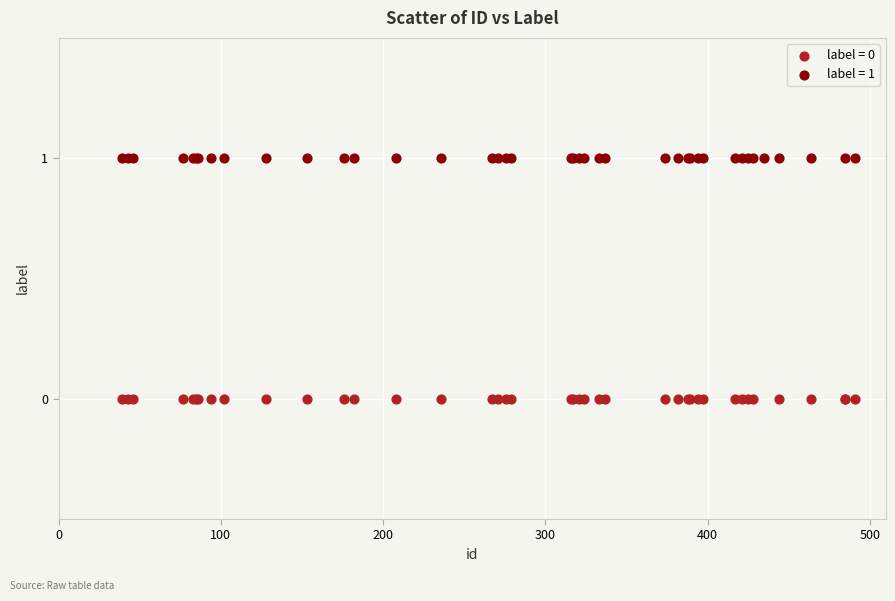

Which series reaches the minimum Y coordinate?

label = 0